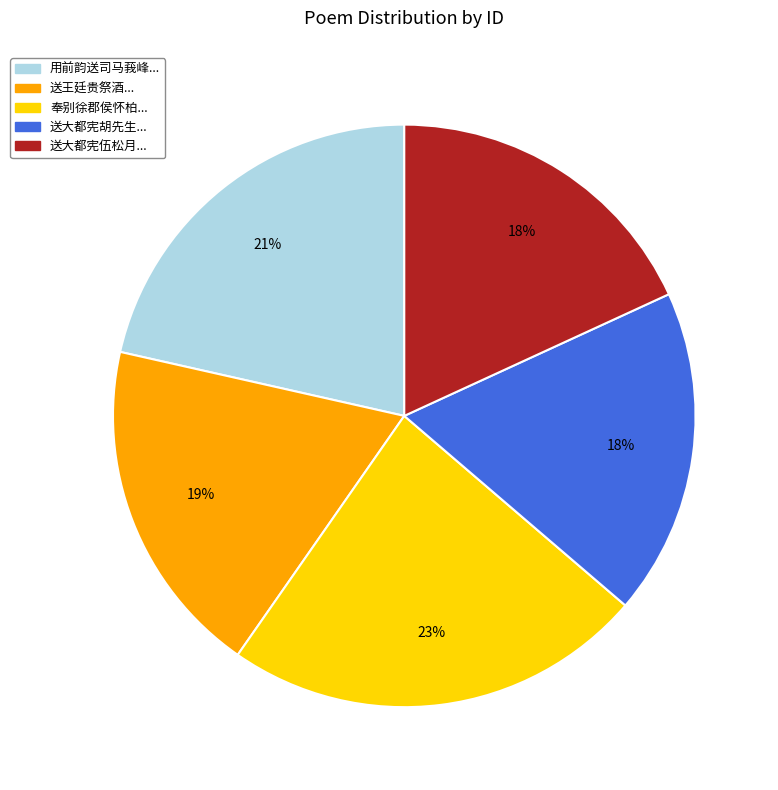

To the nearest percent, what is the difference between the largest and smallest slice percentages?

5%